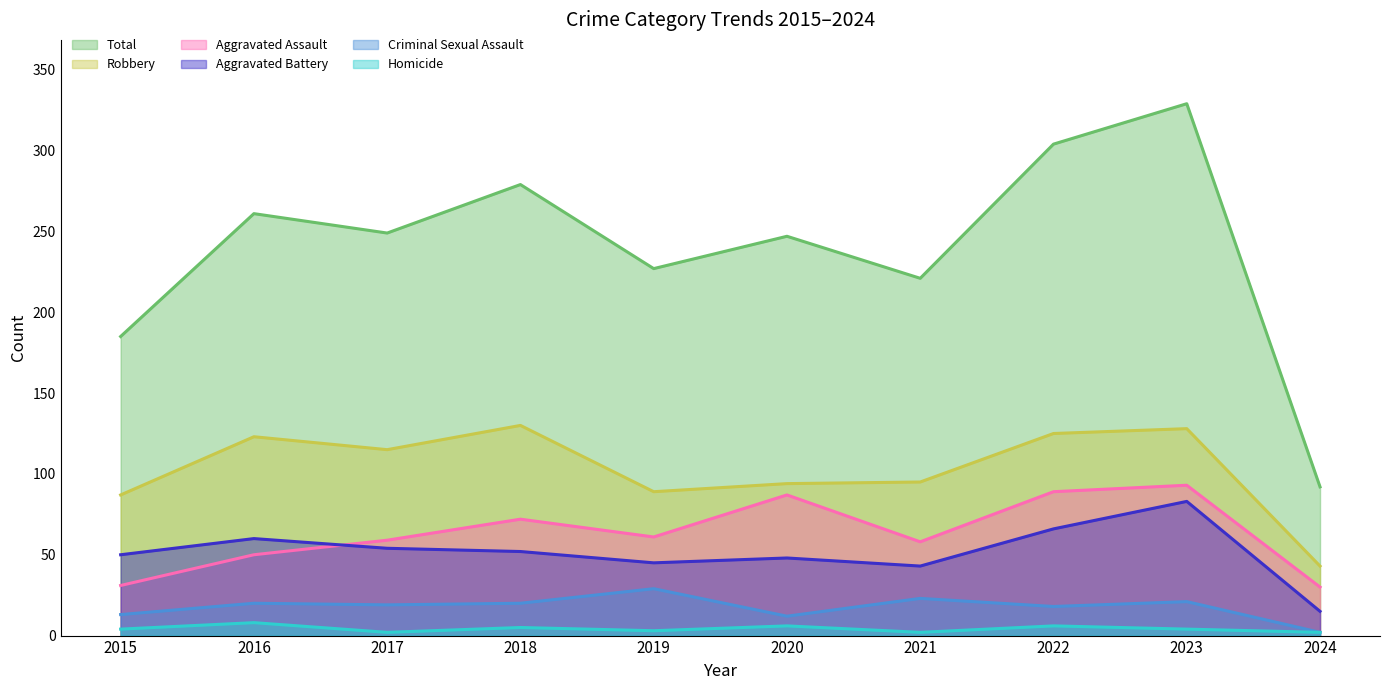

How many lines are shown in the chart?

6